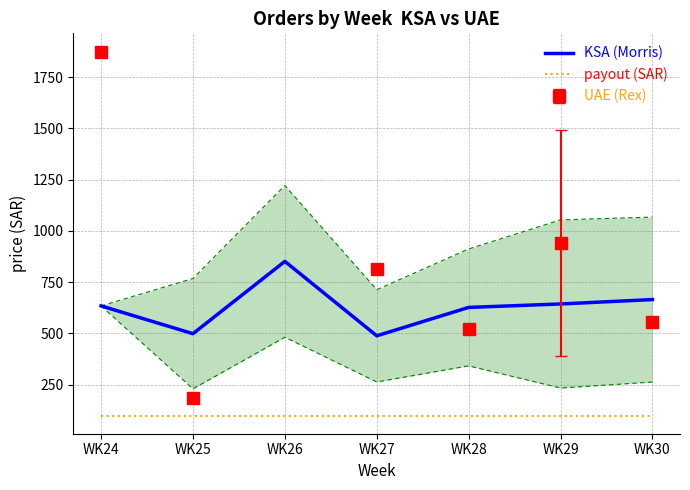

Does the chart have visible grid lines?

Yes